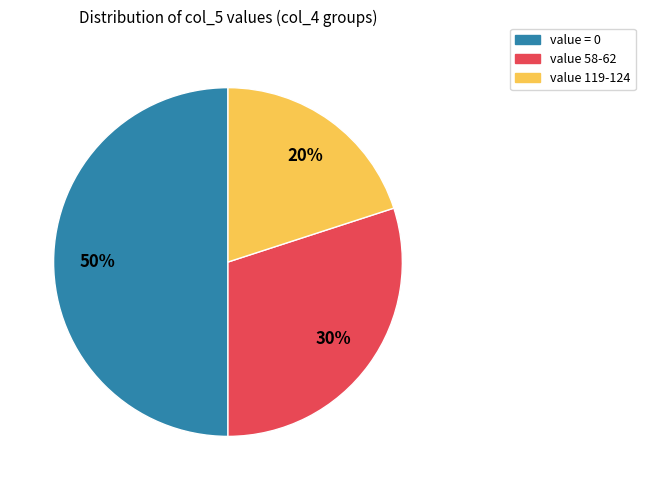

To the nearest percent, what is the average slice percentage?

33%